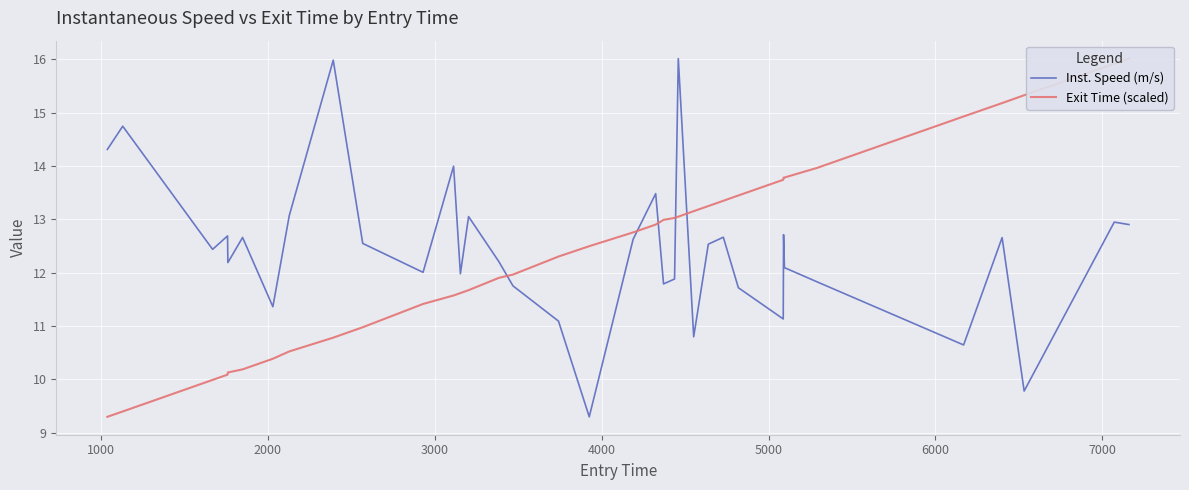

What is the highest value of the Inst. Speed (m/s) series?

16.0